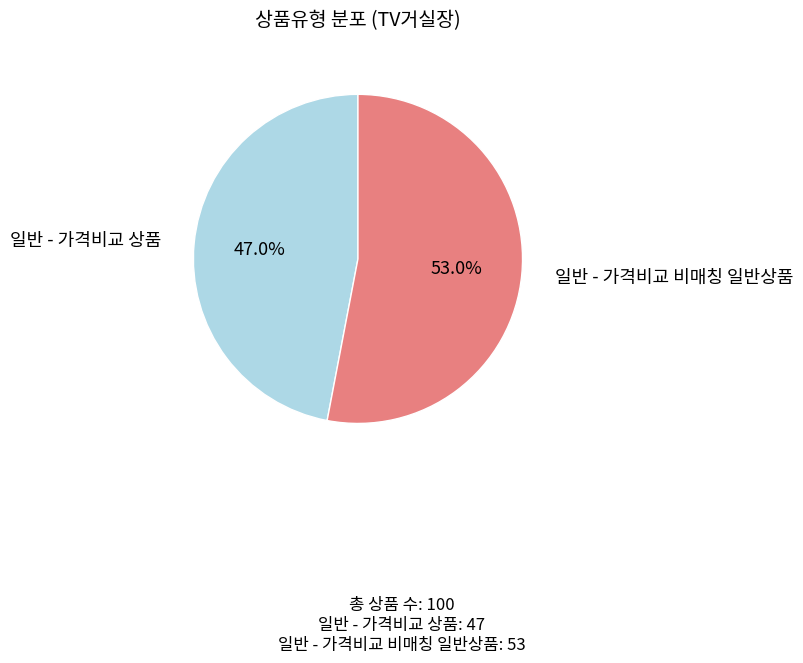

How much of the chart is everything except 일반 - 가격비교 상품?

53.0%